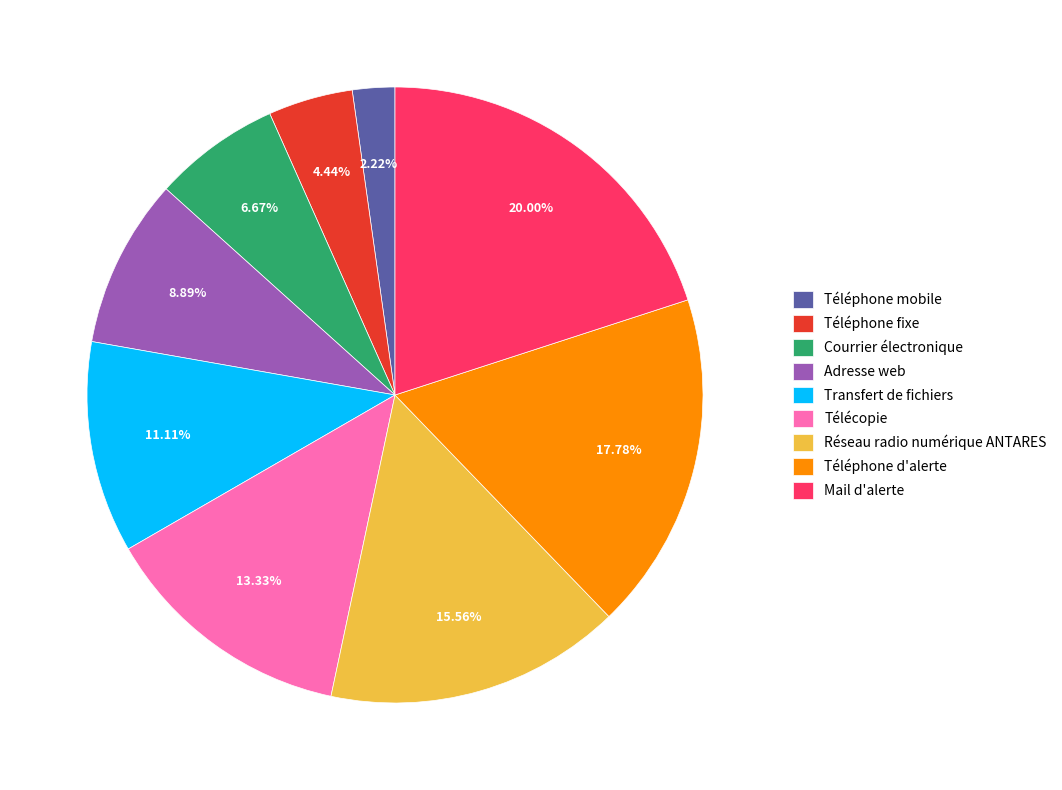

Rank the categories by value from lowest to highest.

Téléphone mobile, Téléphone fixe, Courrier électronique, Adresse web, Transfert de fichiers, Télécopie, Réseau radio numérique ANTARES, Téléphone d'alerte, Mail d'alerte